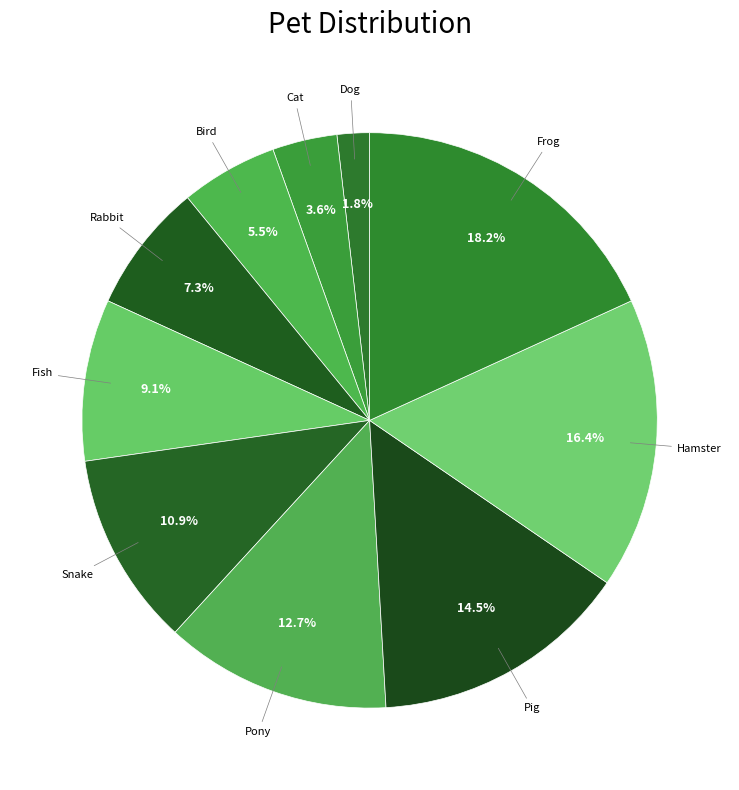

To the nearest percent, what percentage of the pie is Dog?

2%